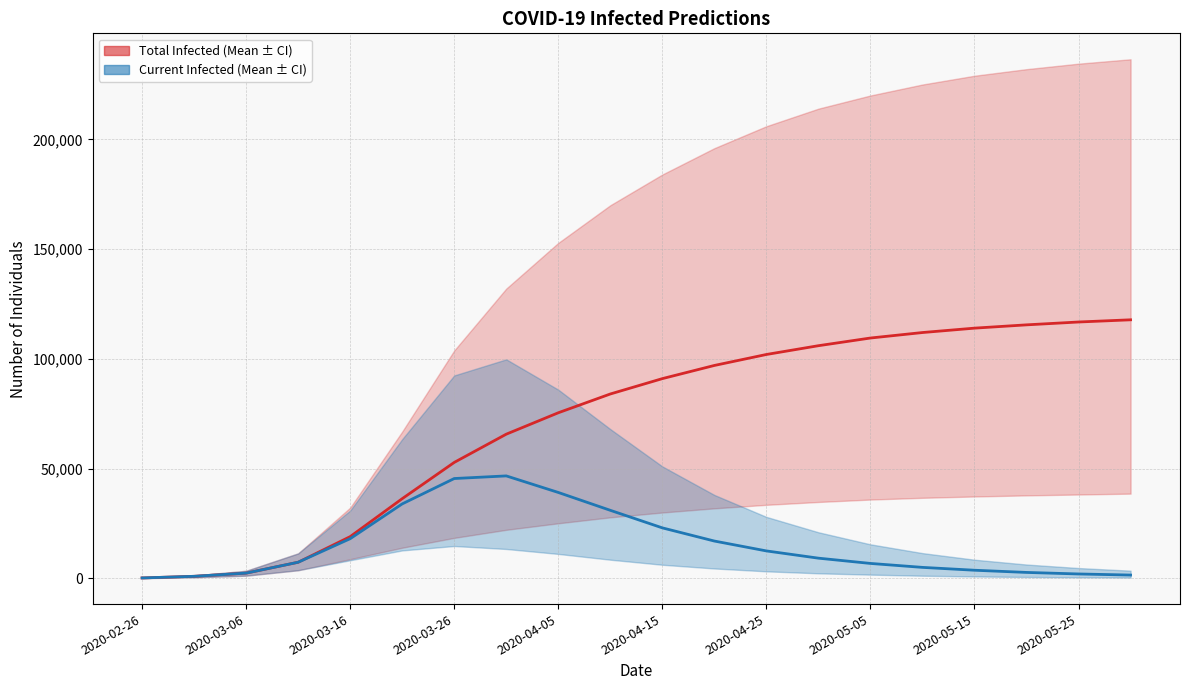

What is the total value across all series at 19?

119300